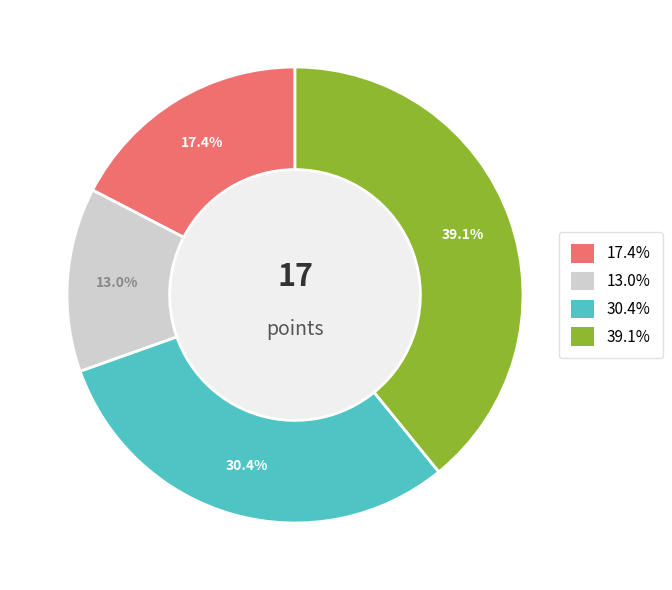

Is there any slice that represents more than half of the pie?

No